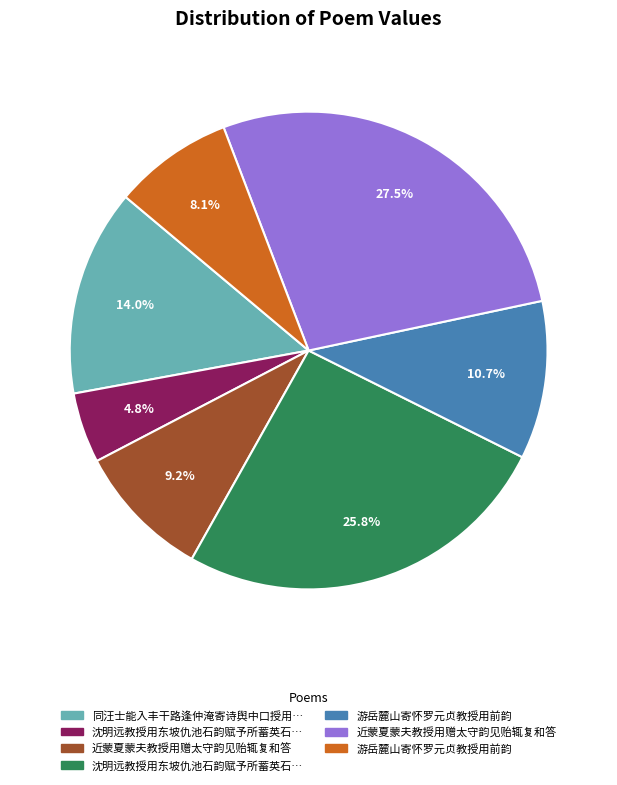

Is there any slice that represents more than half of the pie?

No